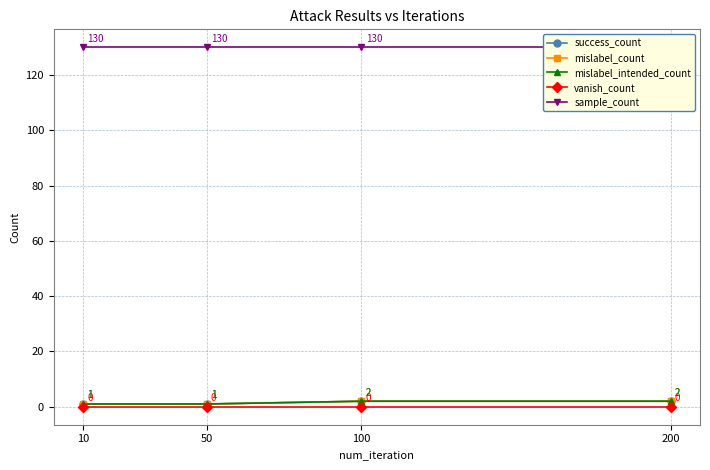

List the labels in order of sample_count value, largest first.

10, 50, 100, 200